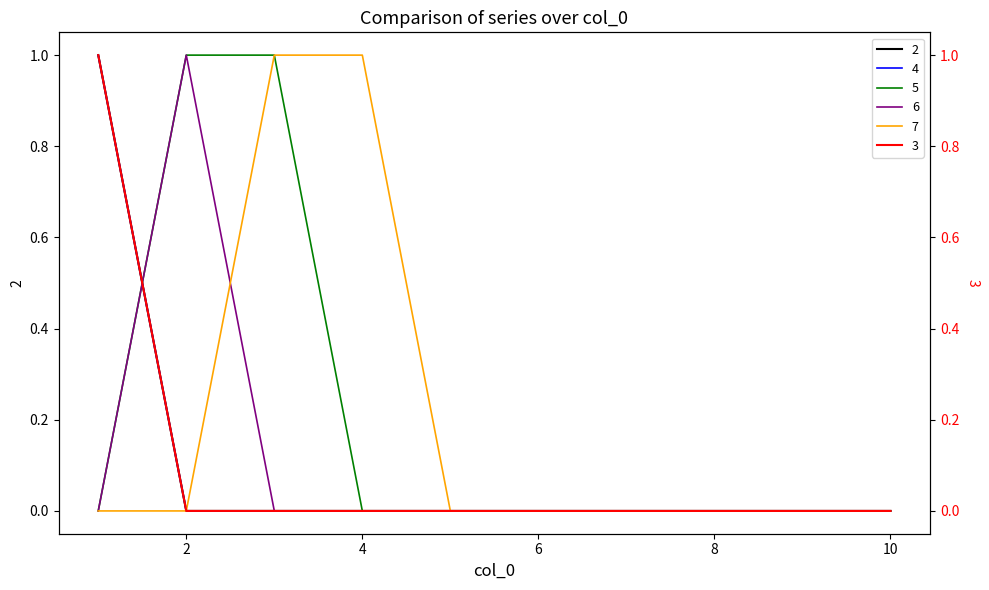

Is it true that 6 equals 1 at 10?

False